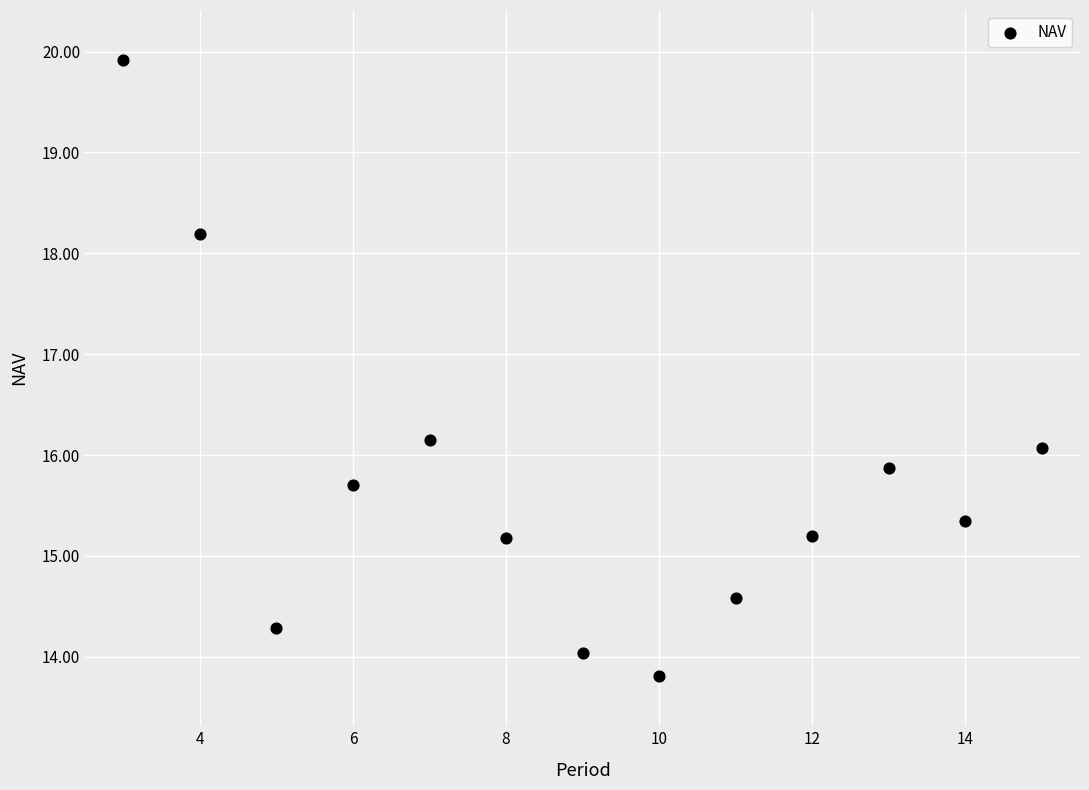

What is the range of Y values (max minus min)?

6.1